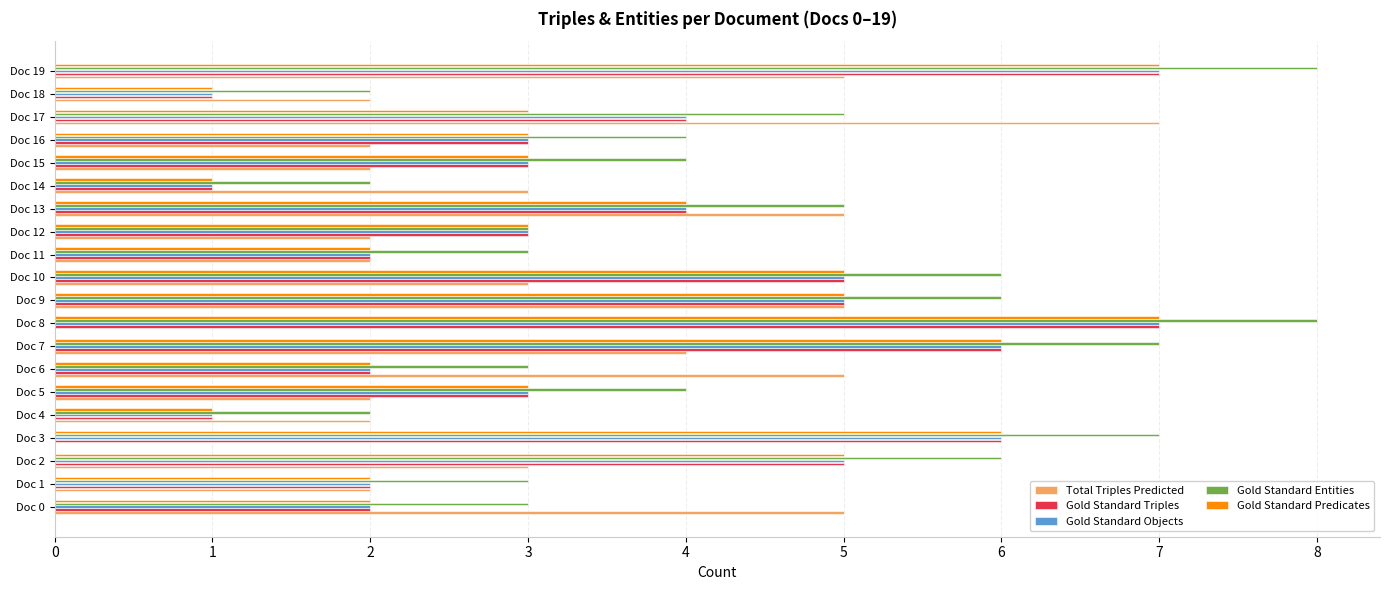

Is it true that Gold Standard Predicates equals 4 at Doc 15?

False